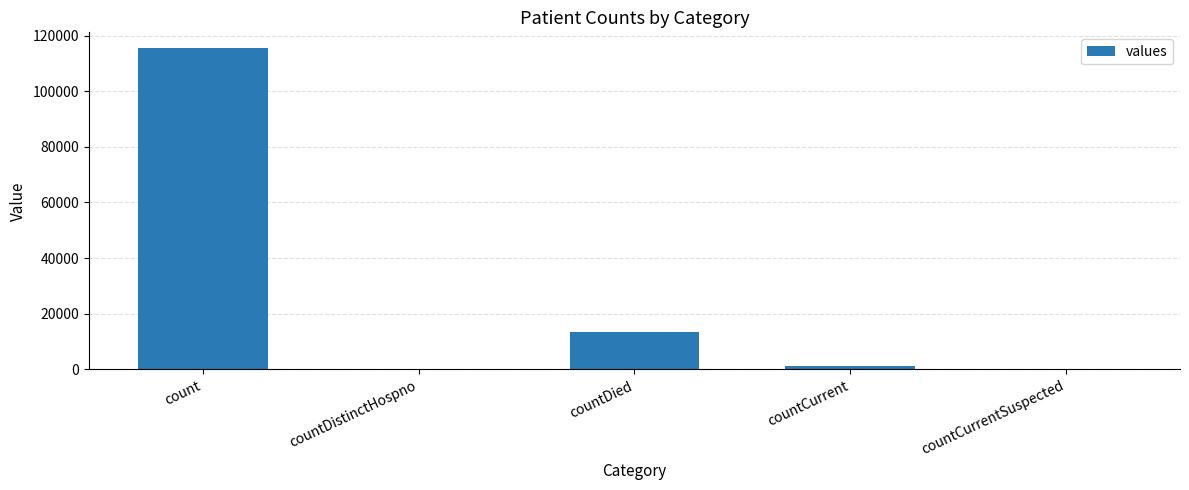

What is the greatest value displayed?

115379